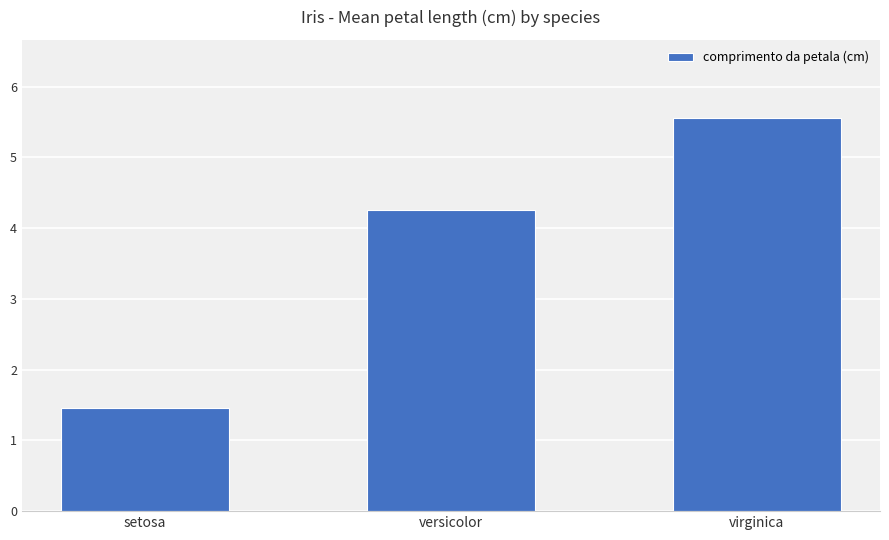

Between setosa and virginica, which is larger?

virginica